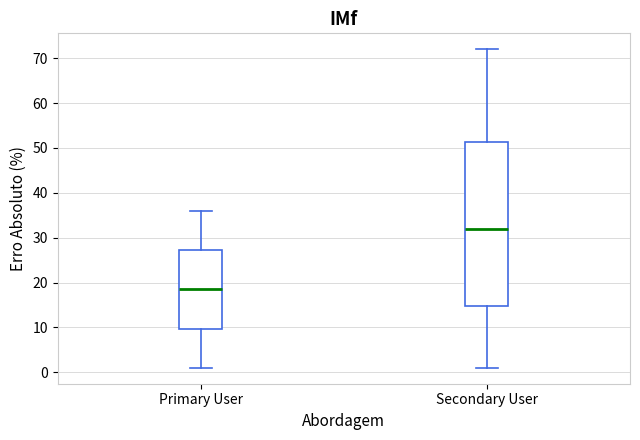

Where does the upper whisker of the box for Secondary User end on the y-axis? The values are not printed on the chart, so give them approximately, as read against the axis.

72